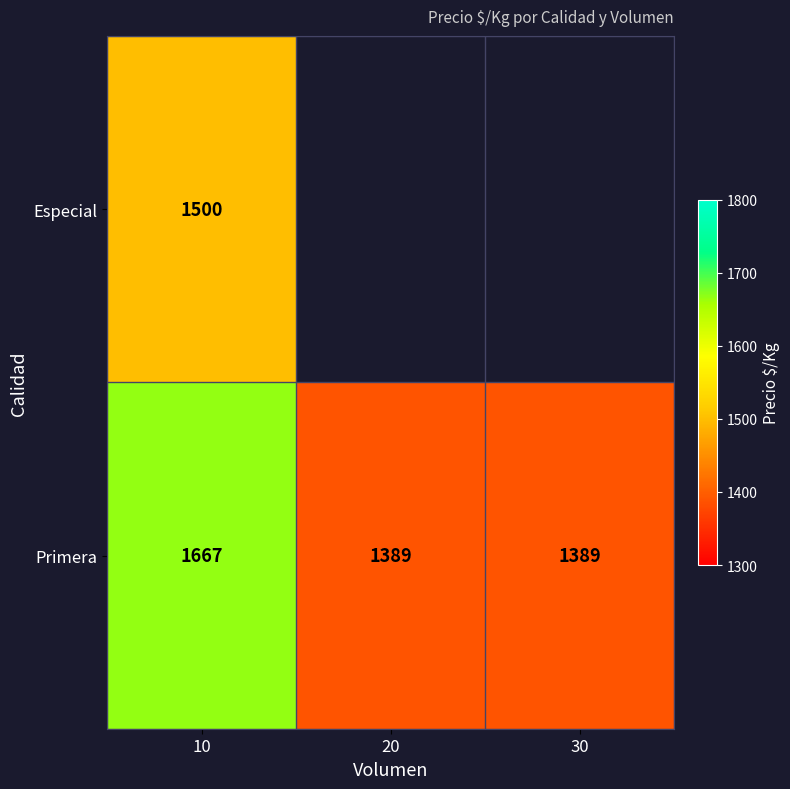

Count the number of categories in the chart.

3